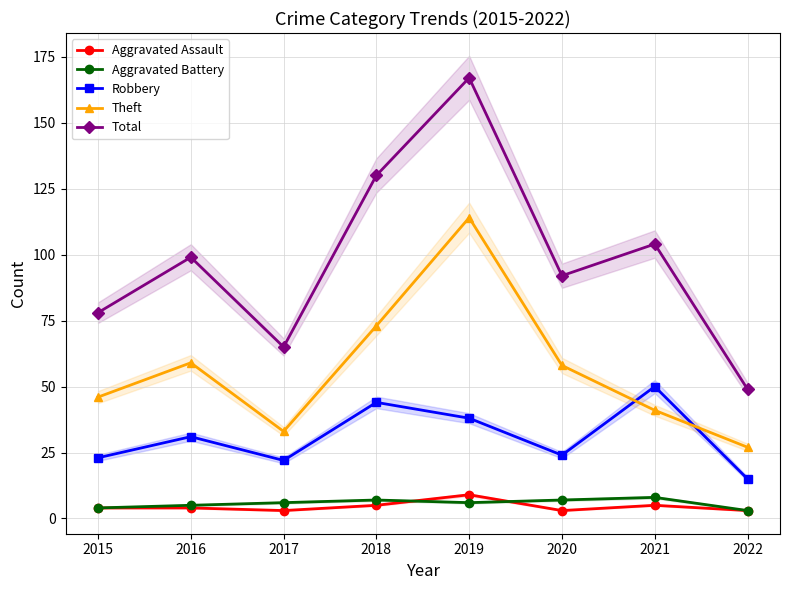

Reading right to left, list all the values displayed in this chart.

Aggravated Assault: 2022=3	2021=5	2020=3	2019=9	2018=5	2017=3	2016=4	2015=4
Aggravated Battery: 2022=3	2021=8	2020=7	2019=6	2018=7	2017=6	2016=5	2015=4
Robbery: 2022=15	2021=50	2020=24	2019=38	2018=44	2017=22	2016=31	2015=23
Theft: 2022=27	2021=41	2020=58	2019=114	2018=73	2017=33	2016=59	2015=46
Total: 2022=49	2021=104	2020=92	2019=167	2018=130	2017=65	2016=99	2015=78